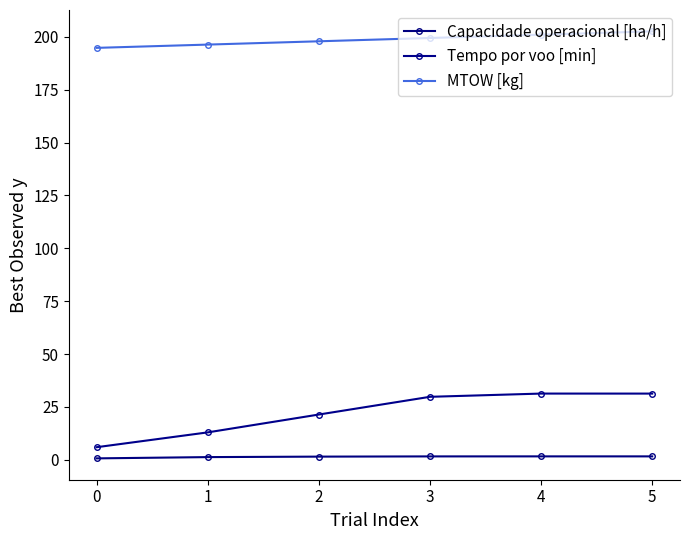

True or false: MTOW [kg] has more than 0 interior local peaks.

False